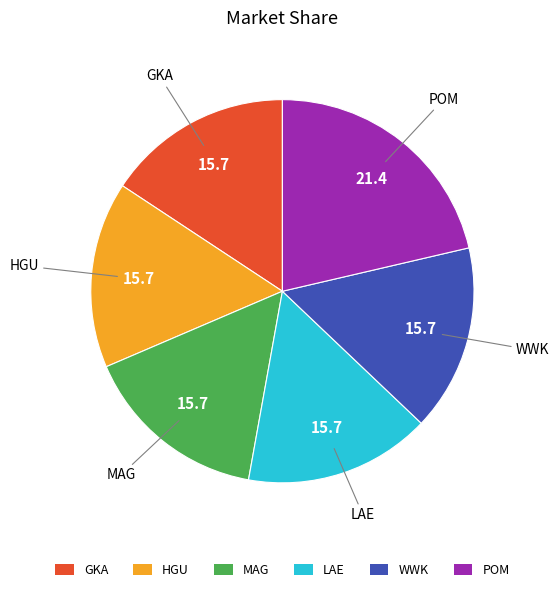

Does GKA account for over 50% of the chart?

No